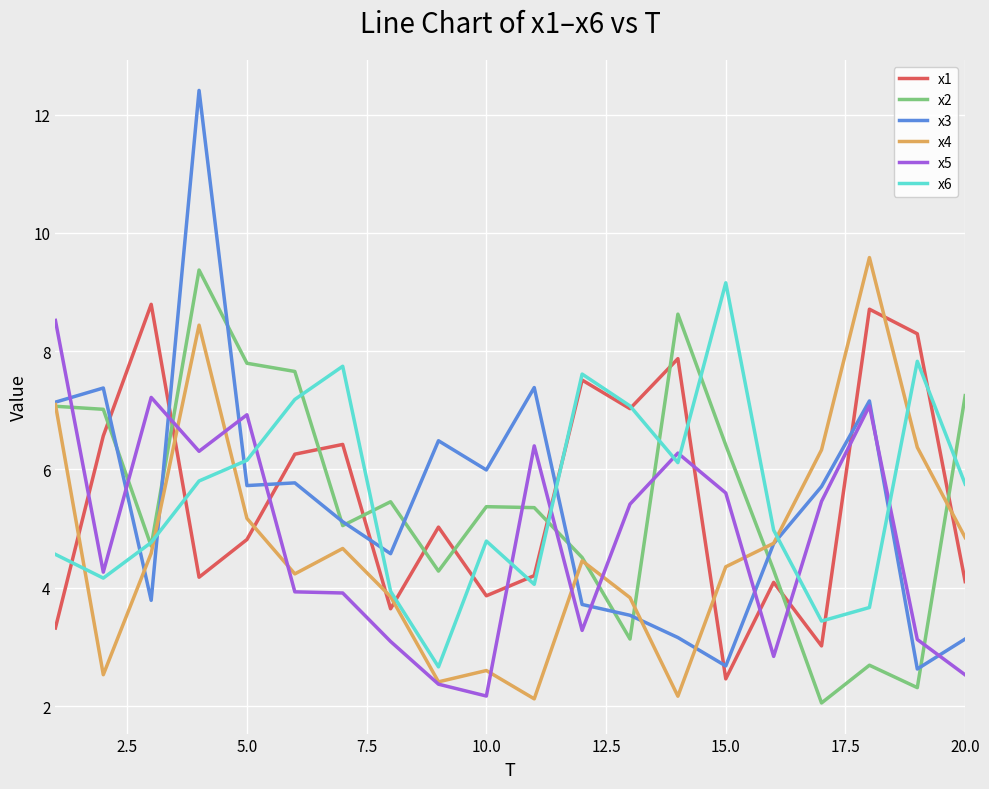

What is the lowest value of the x1 series?

2.5